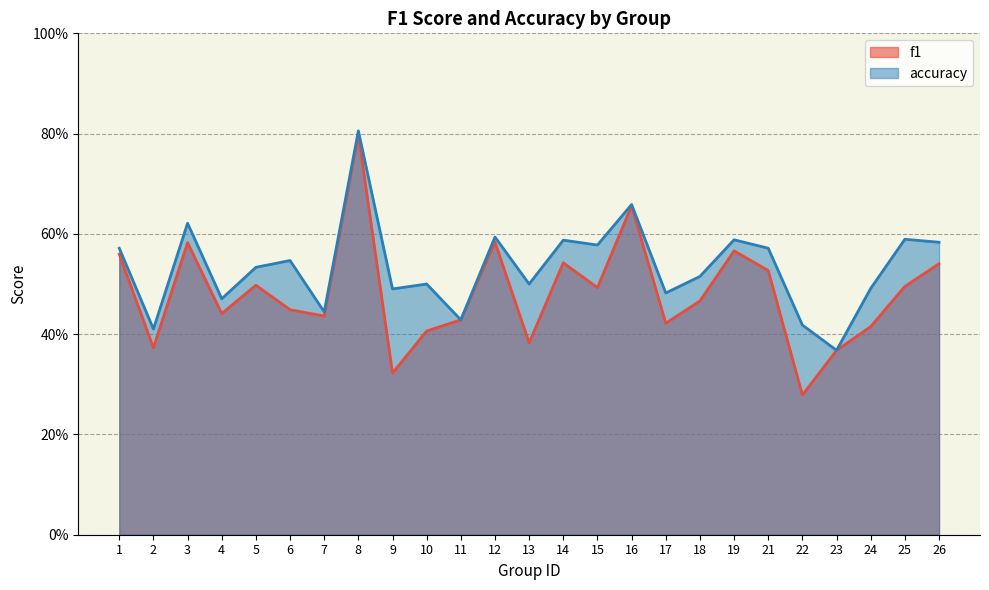

What is the minimum value shown in the chart?

0.3